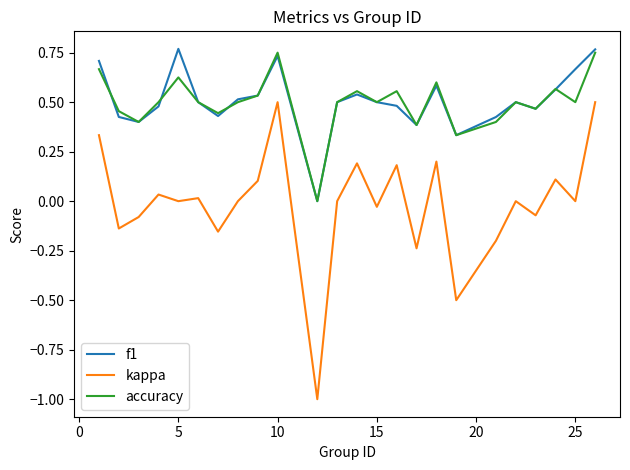

What is the minimum value for kappa?

-1.0